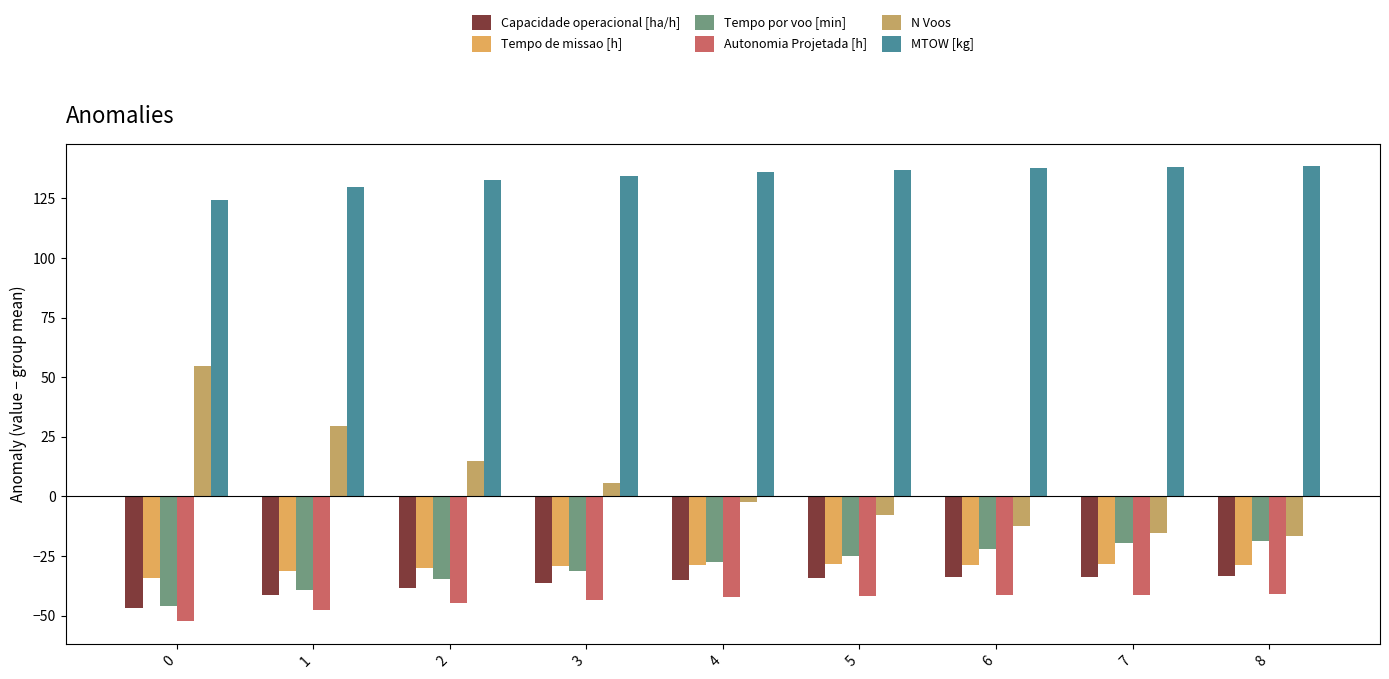

What are all the series names shown in the legend?

Capacidade operacional [ha/h], Tempo de missao [h], Tempo por voo [min], Autonomia Projetada [h], N Voos, MTOW [kg]